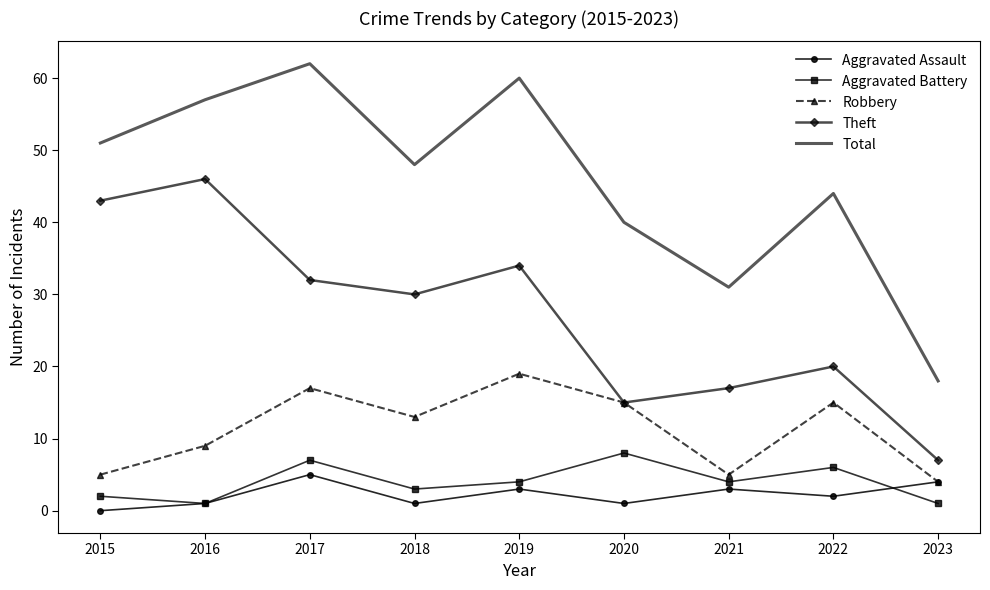

At which label does Total reach its peak?

2017